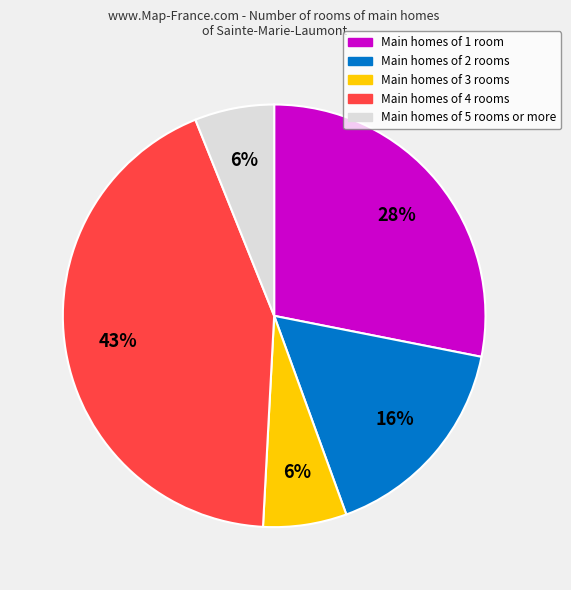

Does any single category account for the majority?

No